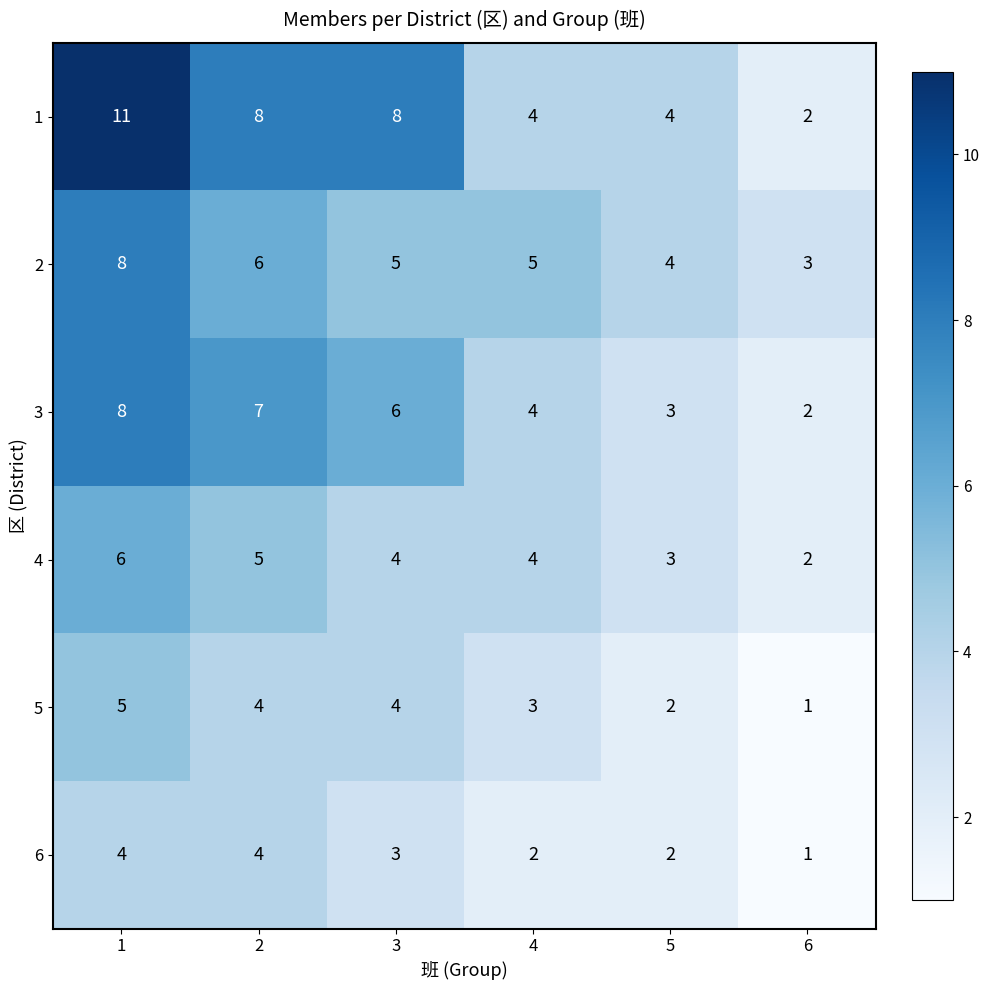

What is the sum of all 1 values?

37